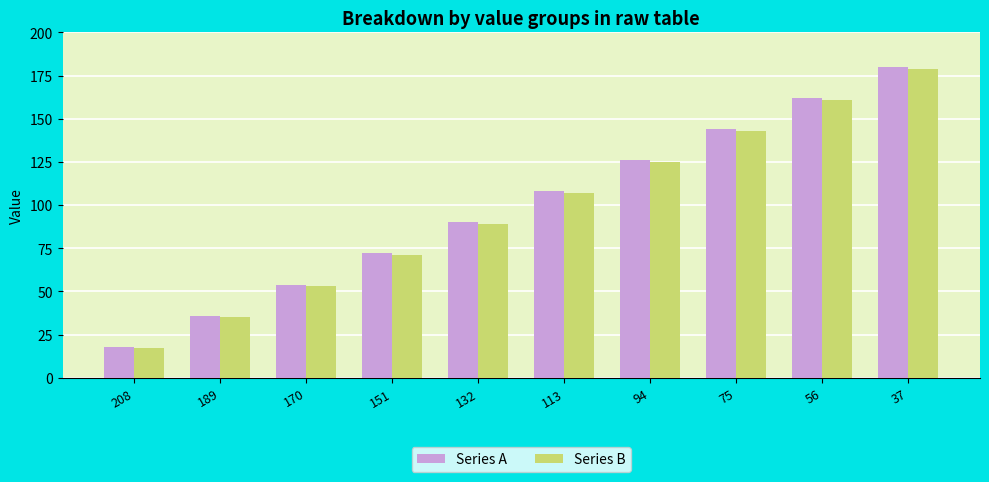

List the labels in order of Series B value, smallest first.

208, 189, 170, 151, 132, 113, 94, 75, 56, 37